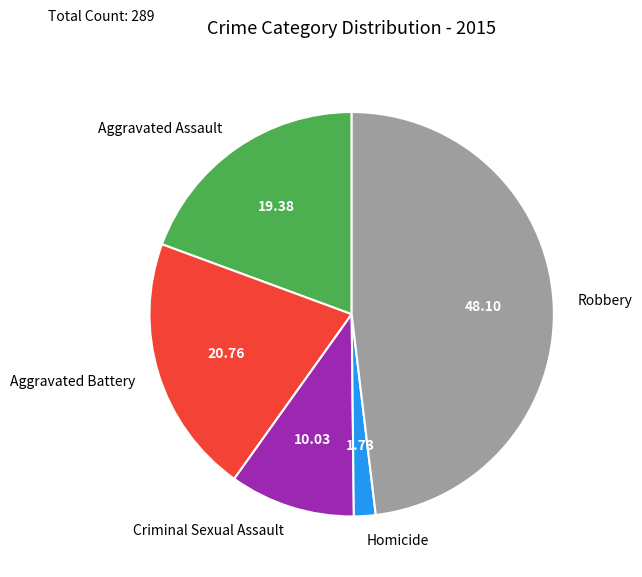

Combined, do Aggravated Assault and Homicide account for over 50%?

No